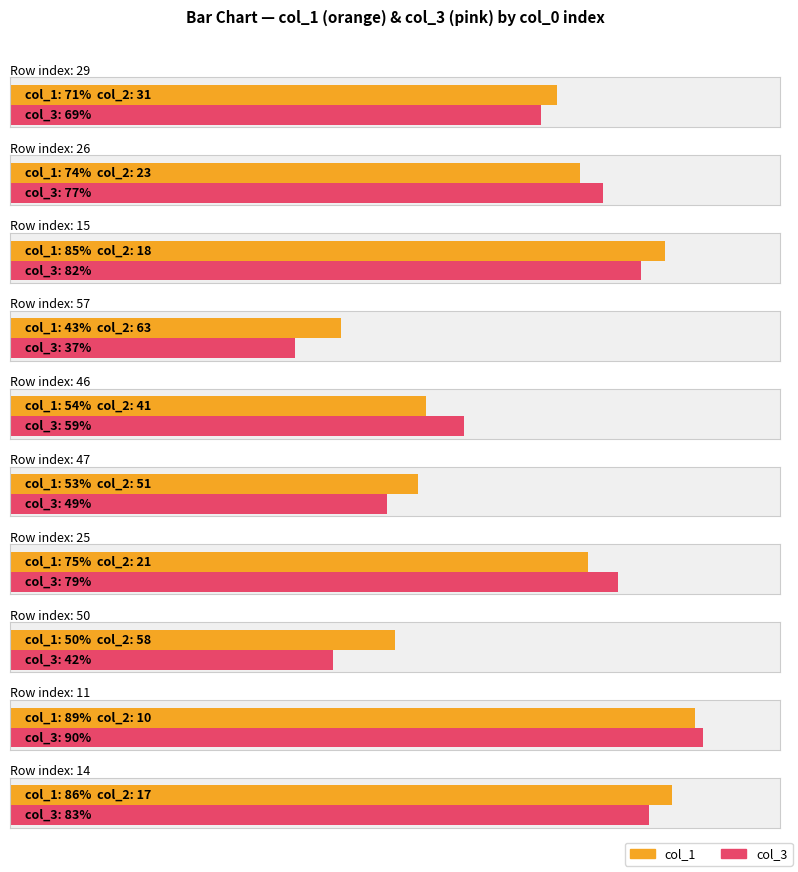

Which category has the highest value across all series?

11